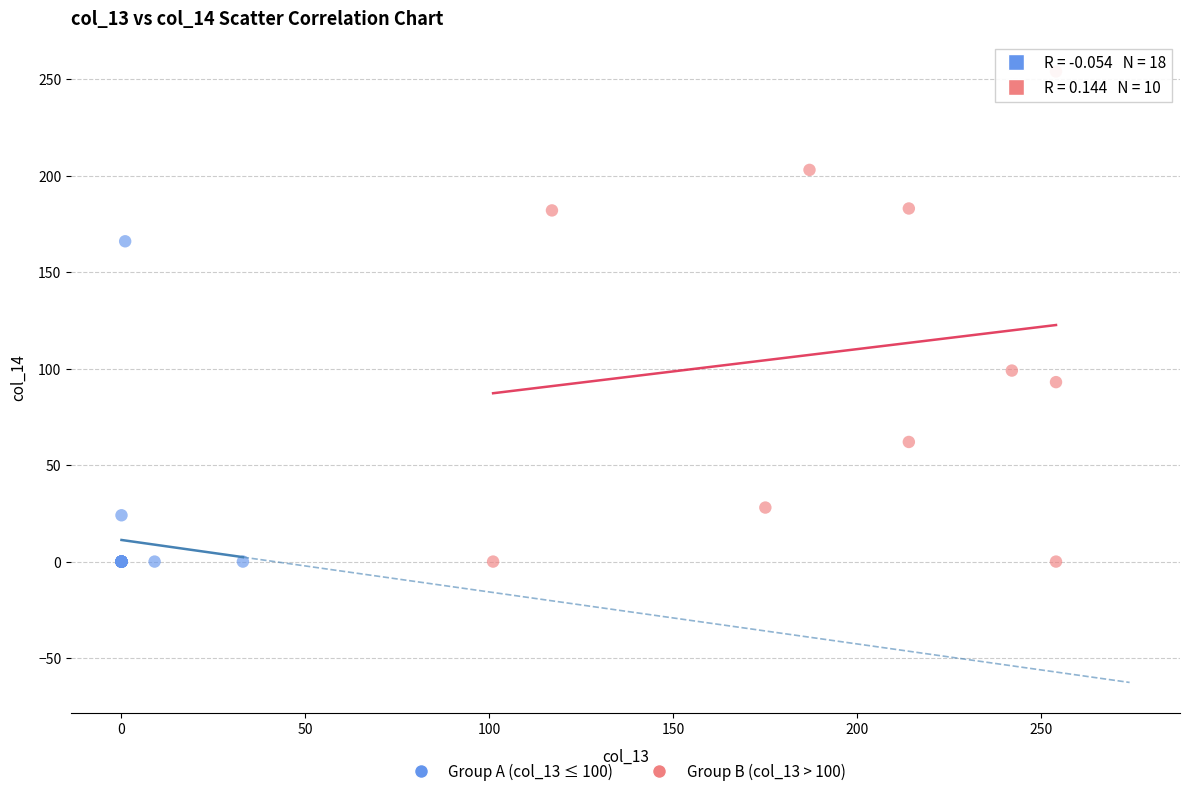

Which series contains the highest Y value?

Group B (col_13 > 100)